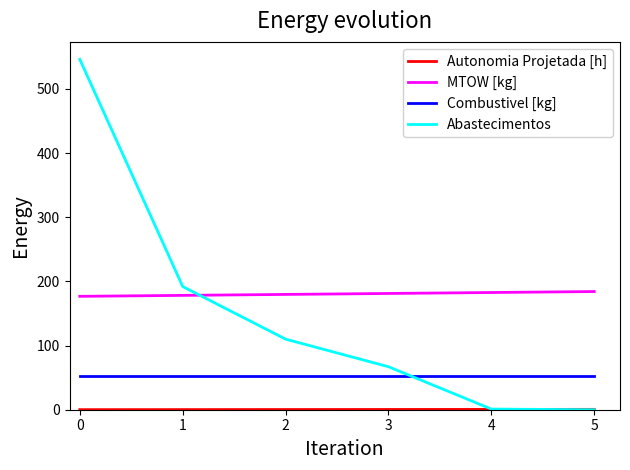

True or false: Combustivel [kg] and Abastecimentos intersect in this chart.

True